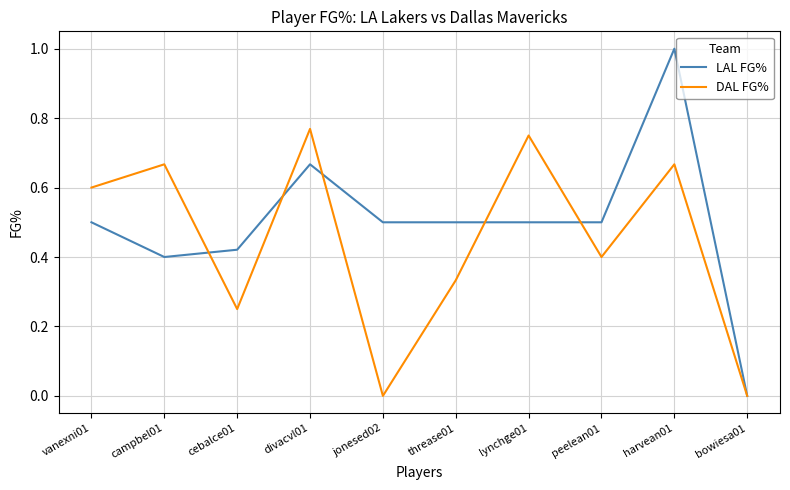

What is the greatest value displayed?

1.0